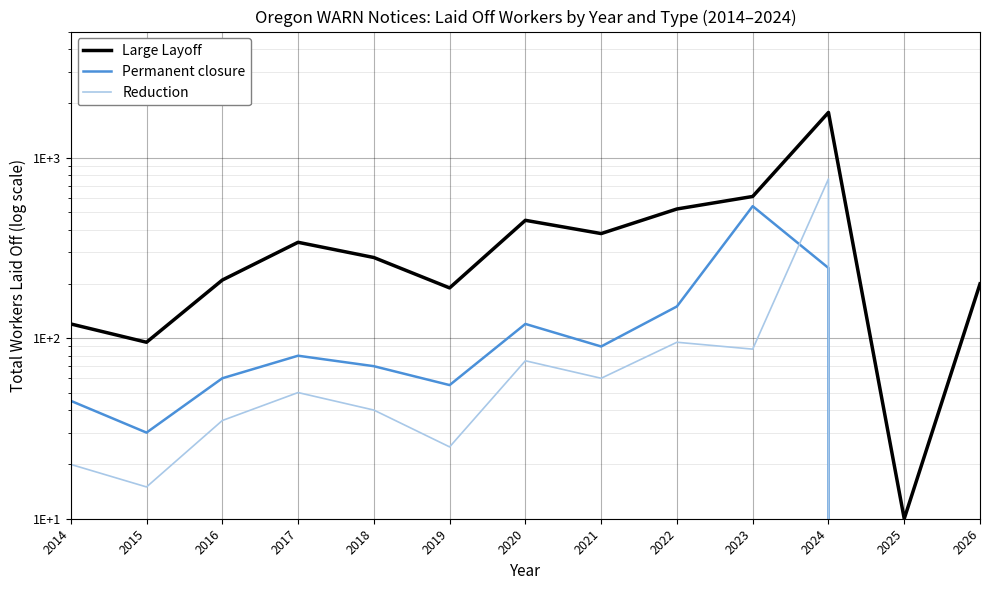

Is this an area chart (filled region under the line)?

No